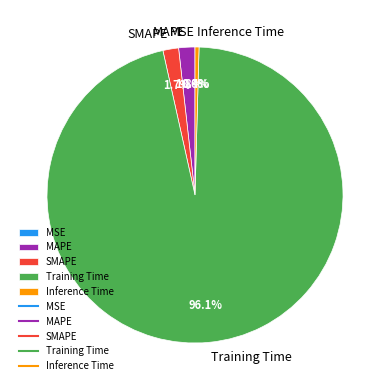

To the nearest percent, what is the average slice percentage?

20%